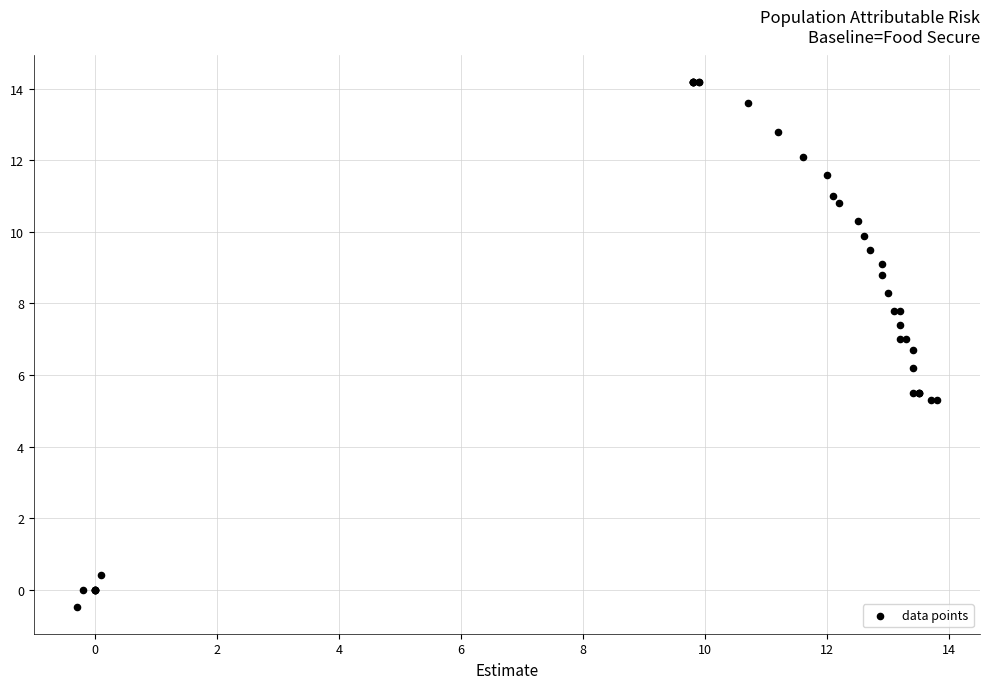

What Y value in the scatter plot is closest to 6?

6.2